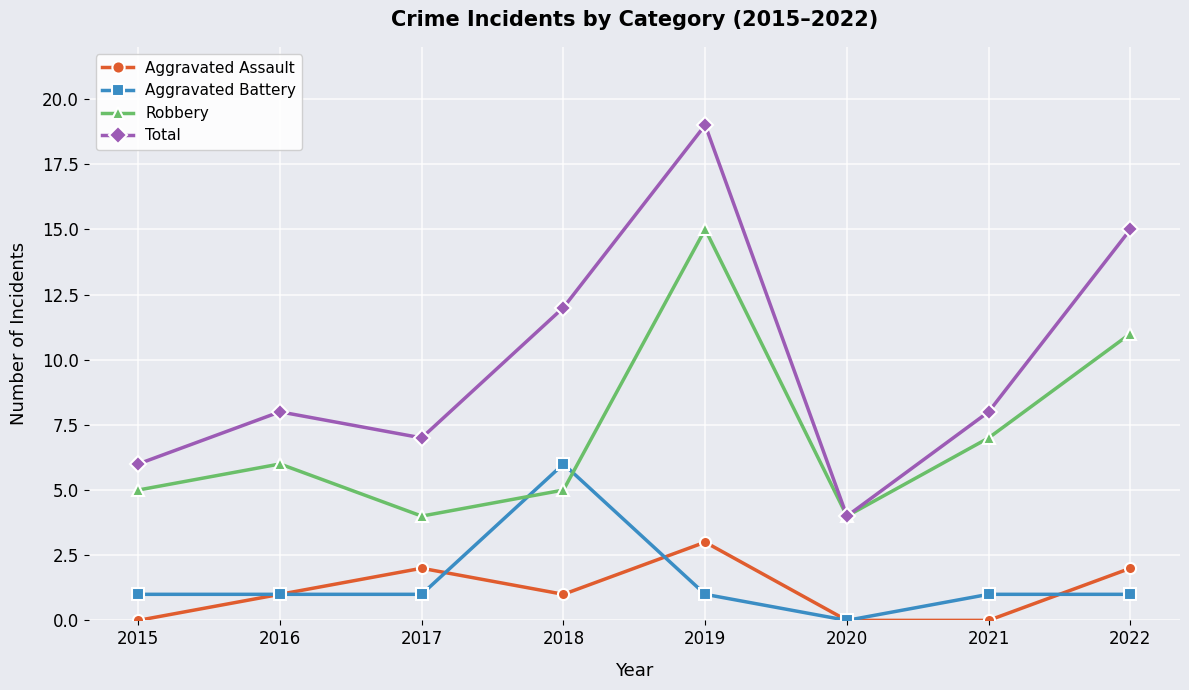

Which series has the largest total across all categories?

Total